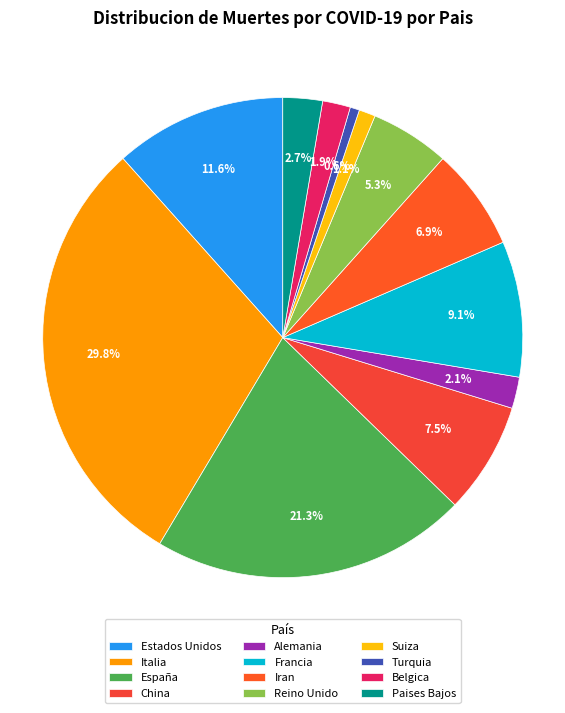

To the nearest percent, what is the difference between the China and Suiza slice percentages?

6%